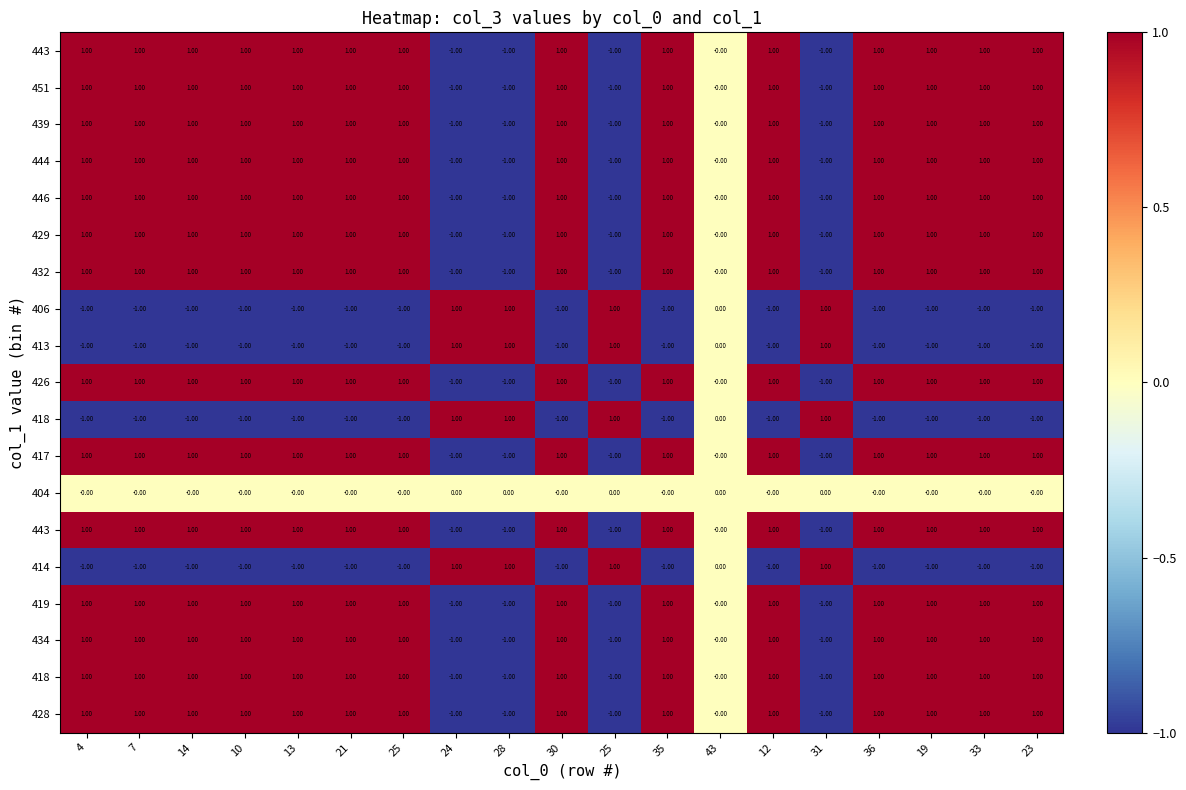

Count the number of categories in the chart.

19